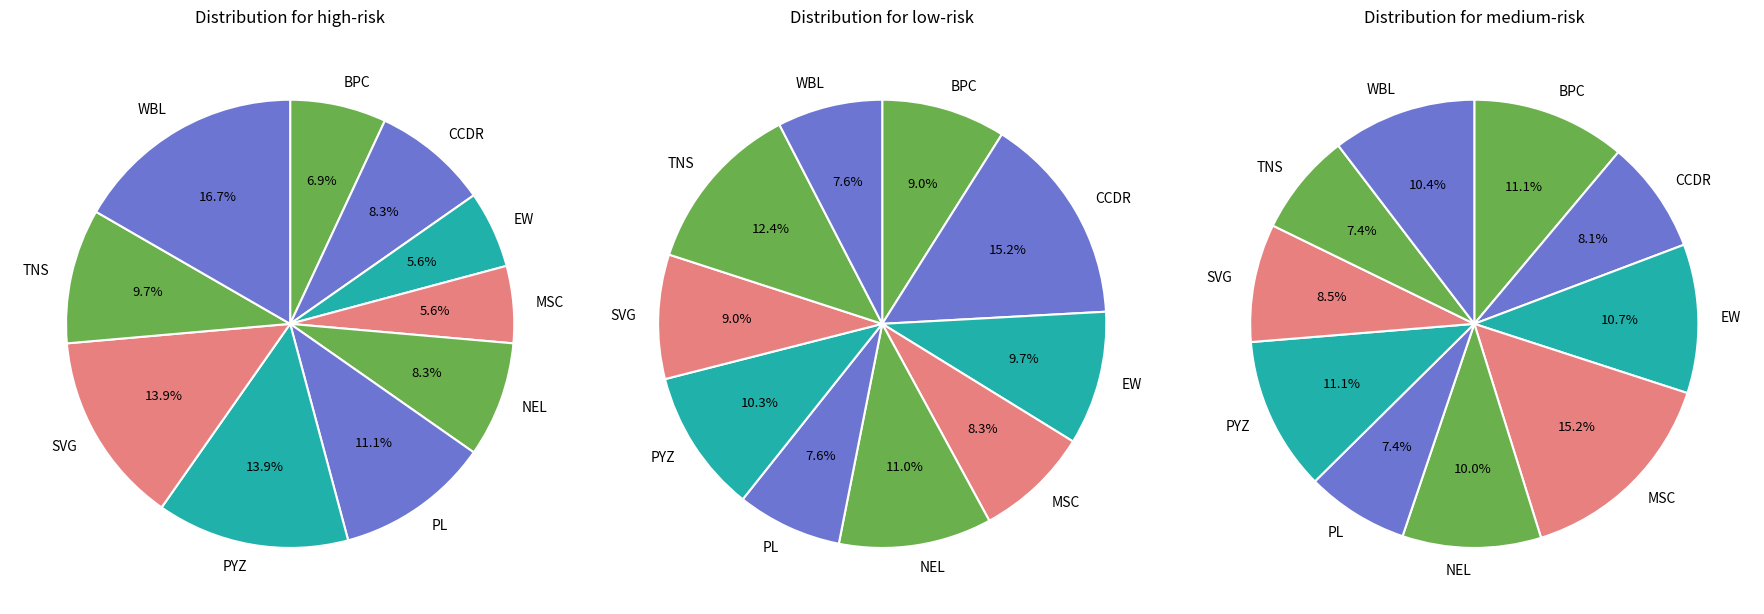

Which category has the smallest portion of the pie?

TNS